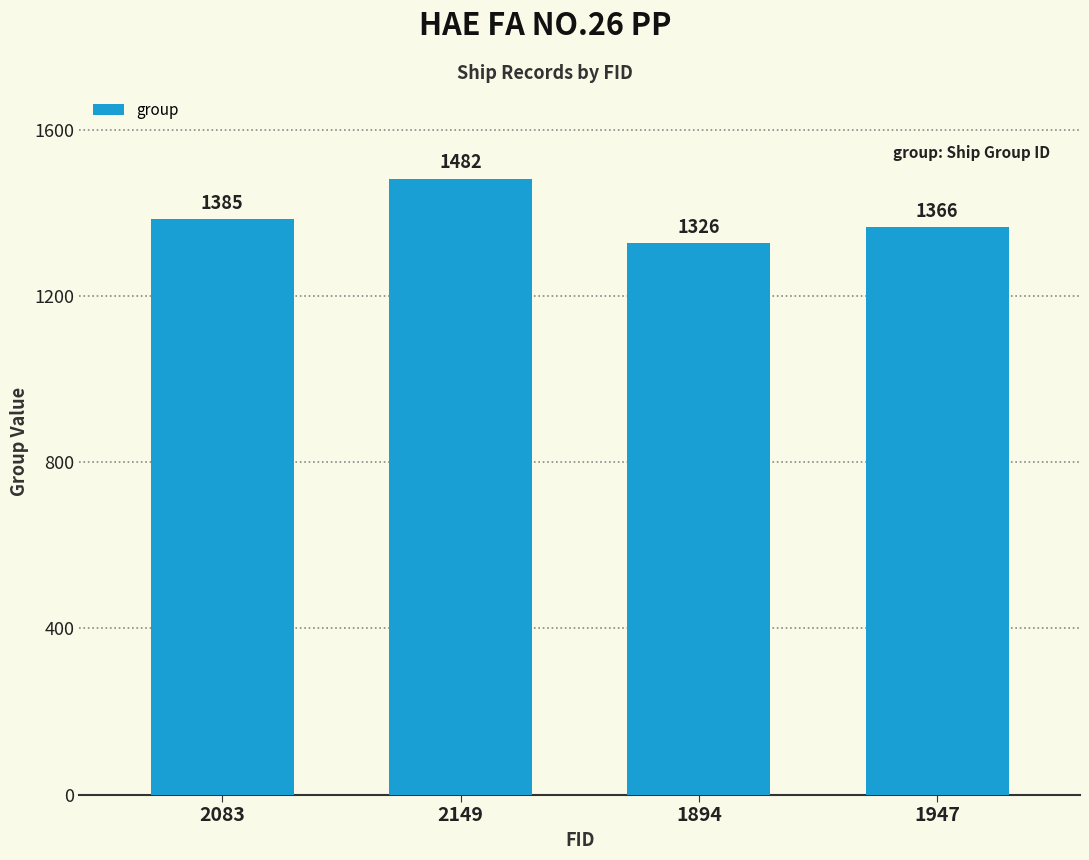

The chart shows a value of 1385 at 2083. True or false?

True